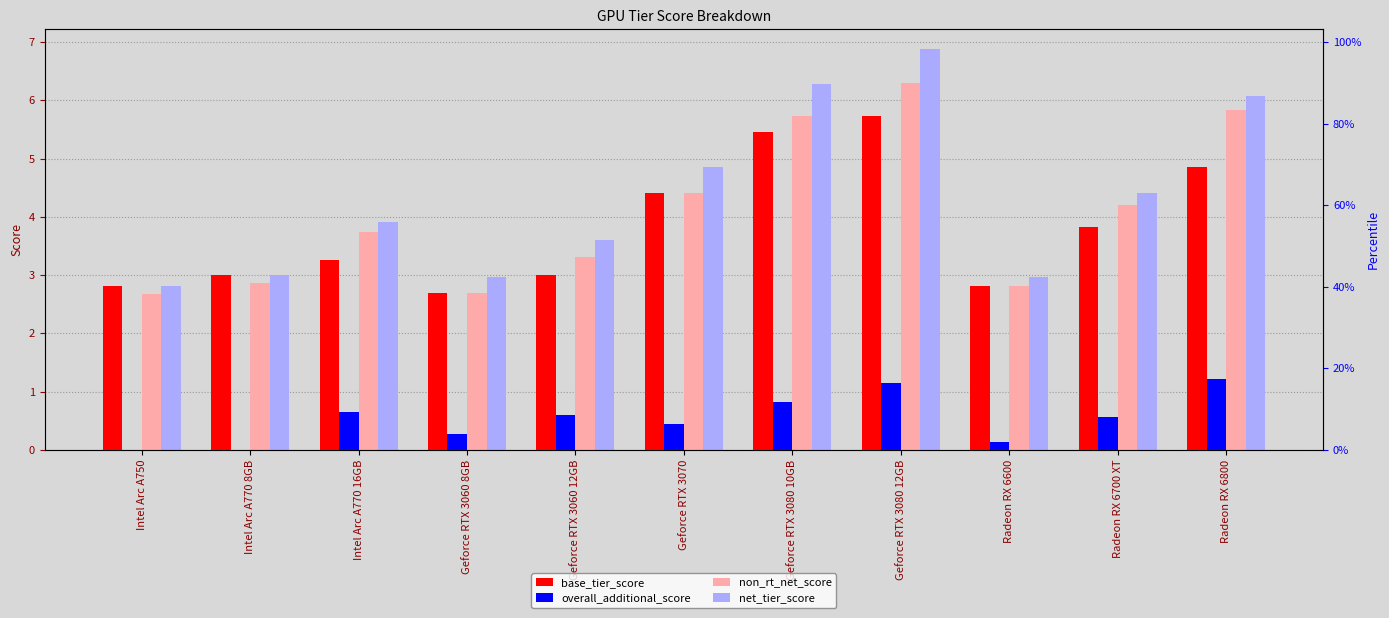

Reading right to left, list all the values displayed in this chart.

base_tier_score: 4.9	3.8	2.8	5.7	5.5	4.4	3.0	2.7	3.3	3.0	2.8
overall_additional_score: 1.2	0.6	0.1	1.1	0.8	0.4	0.6	0.3	0.7	0.0	0.0
non_rt_net_score: 5.8	4.2	2.8	6.3	5.7	4.4	3.3	2.7	3.7	2.9	2.7
net_tier_score: 6.1	4.4	3.0	6.9	6.3	4.9	3.6	3.0	3.9	3.0	2.8